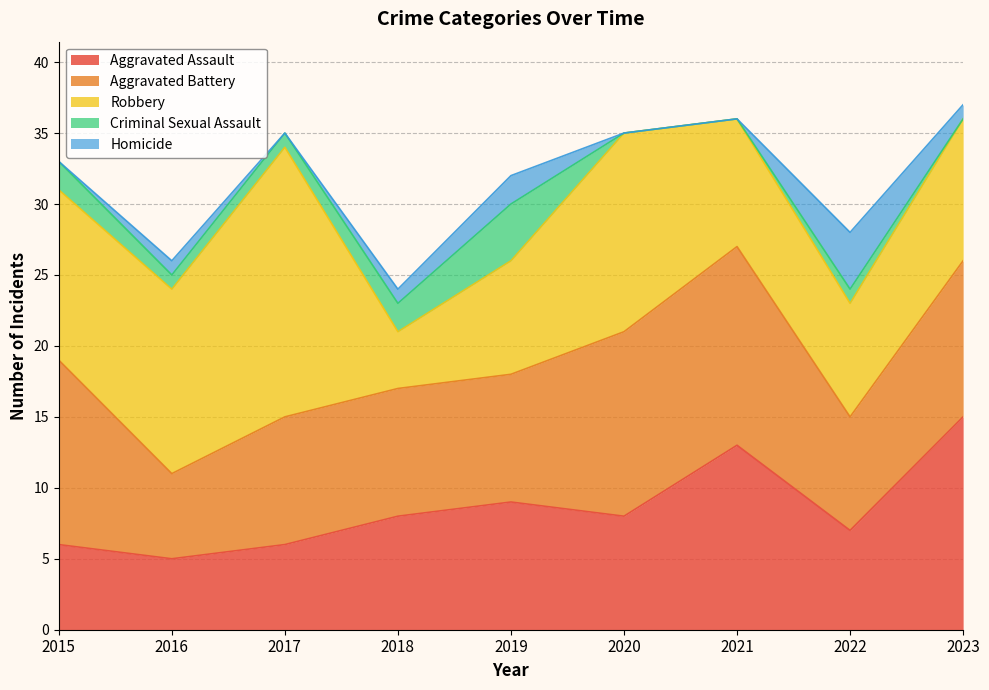

At which label is Robbery closest to 11?

2015